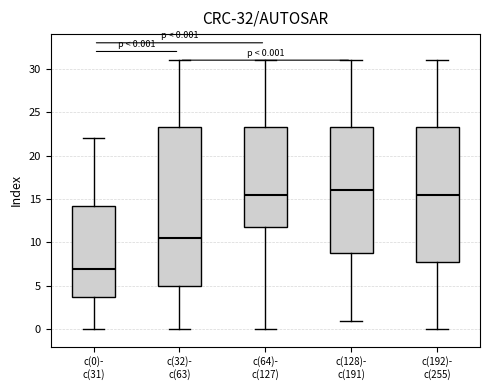

Which box is the tallest, from its lower edge to its upper edge?

c(32)- c(63)